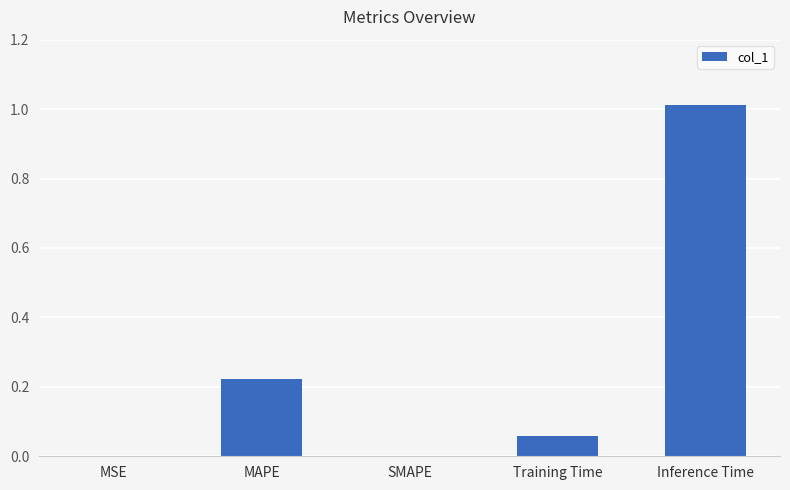

Which label corresponds to the largest value in the chart?

Inference Time